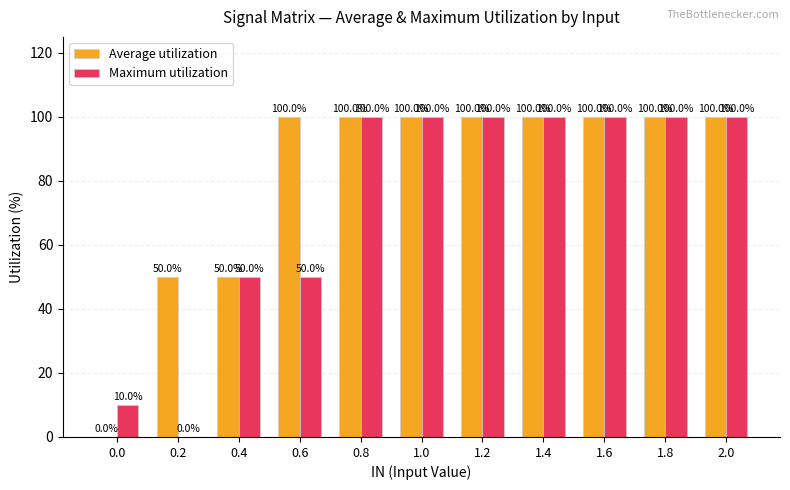

What value does the Maximum utilization series have at 0.0, to the nearest 10?

10